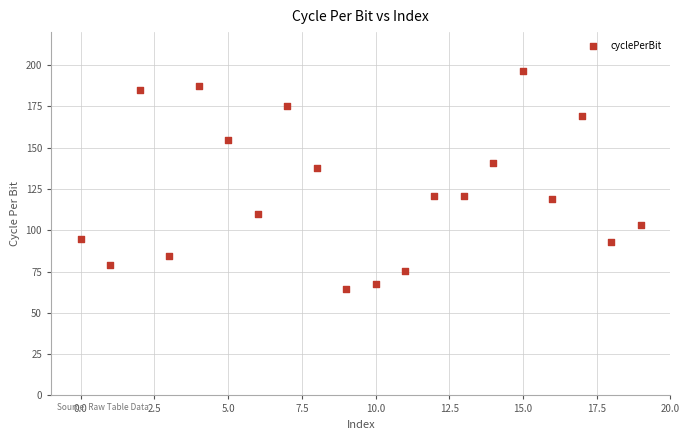

What is the range of Y values (max minus min)?

132.0